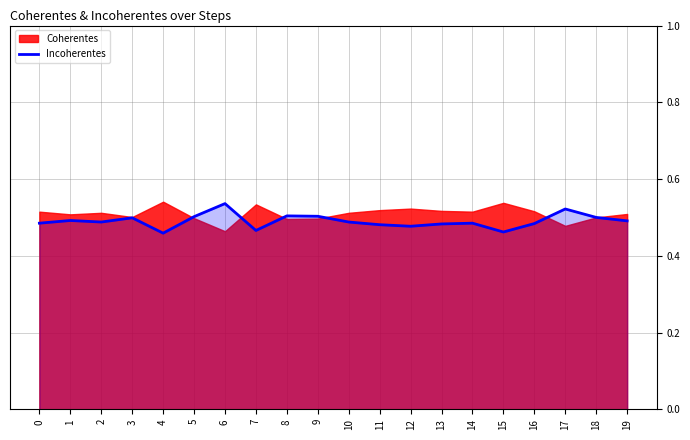

List the labels in order of value, largest first.

6, 17, 8, 9, 5, 18, 3, 1, 19, 2, 10, 0, 14, 16, 13, 11, 12, 7, 15, 4